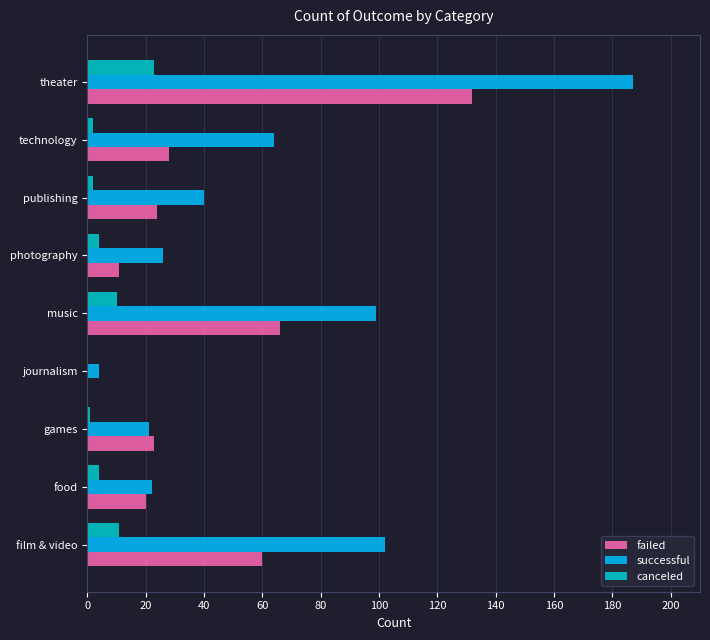

Read the failed value at film & video.

60